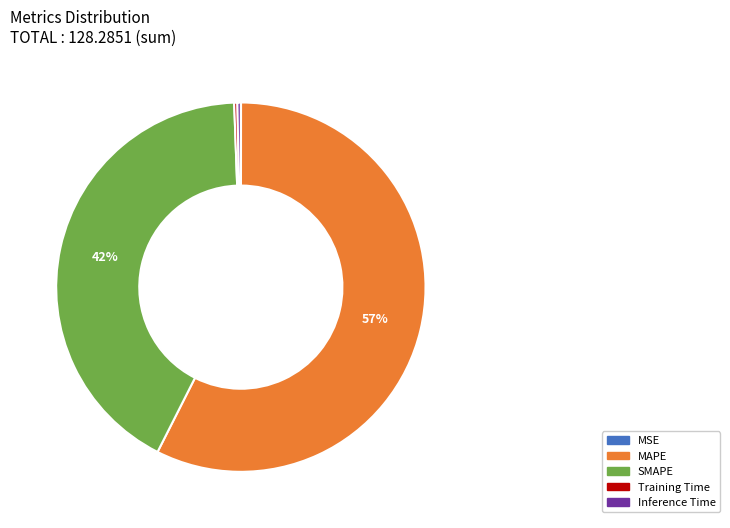

Is there any slice that represents more than half of the pie?

Yes